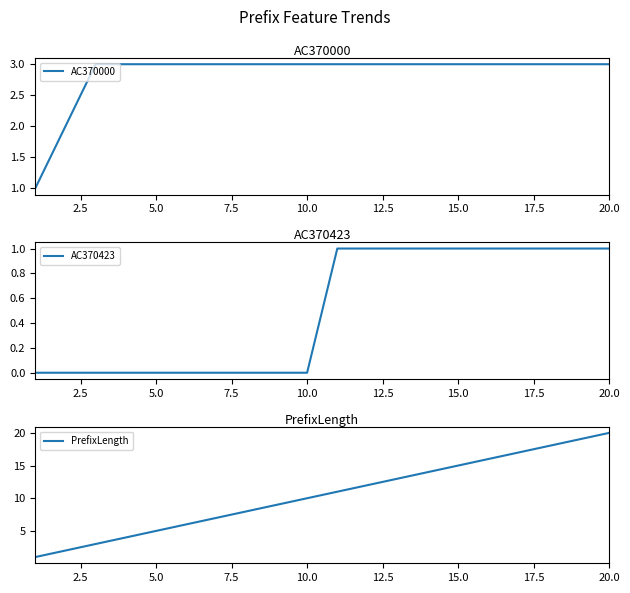

How many lines are shown in the chart?

3